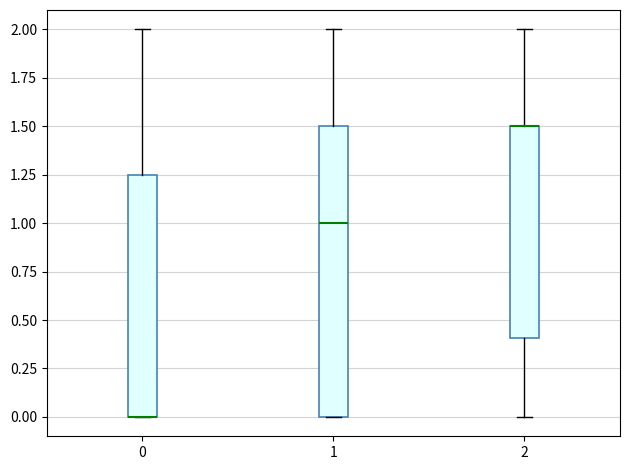

Where is the upper edge of the box at x = 1 on the y-axis? The values are not printed on the chart, so give them approximately, as read against the axis.

1.50